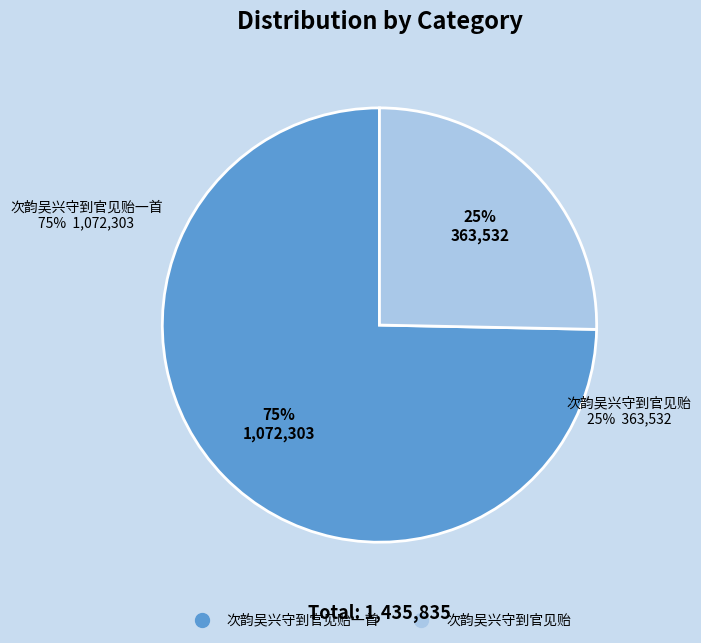

Does 次韵吴兴守到官见贻 represent more than half of the total?

No